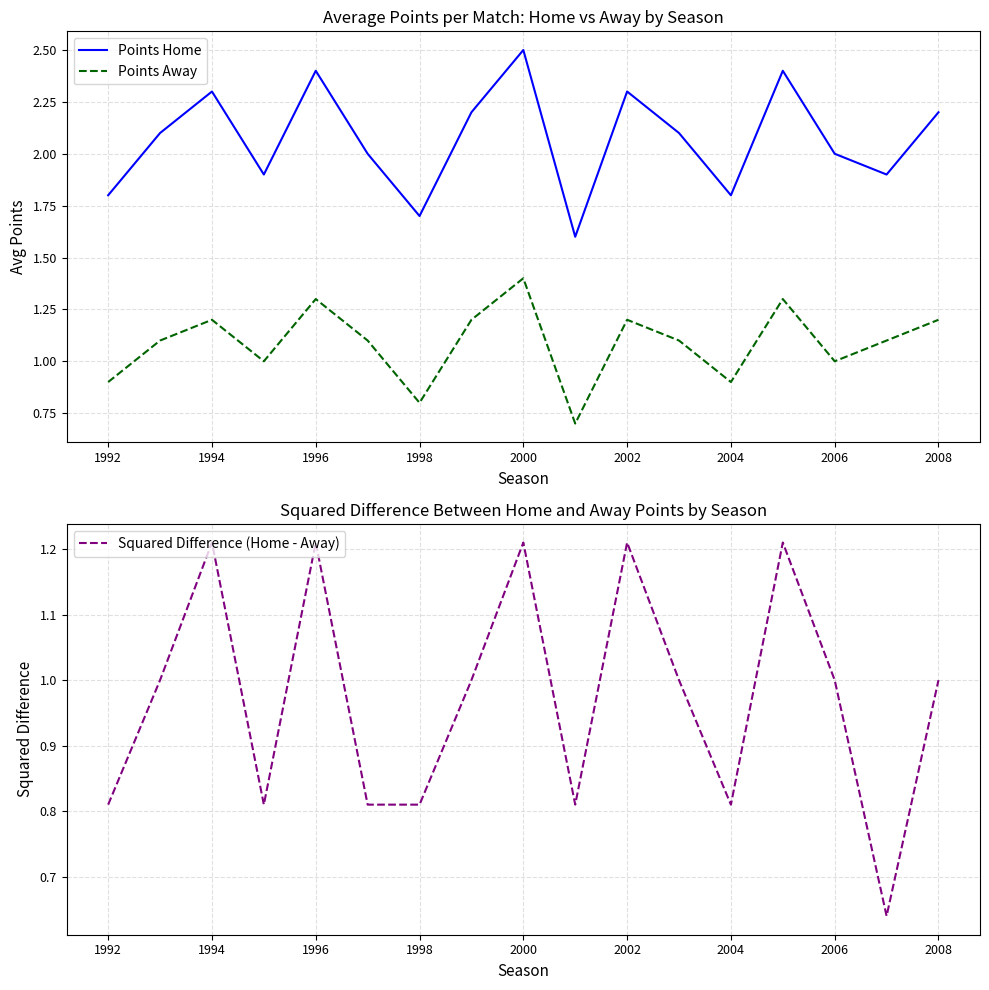

What is the value of the Points Home point at the 6th from the left?

2.0